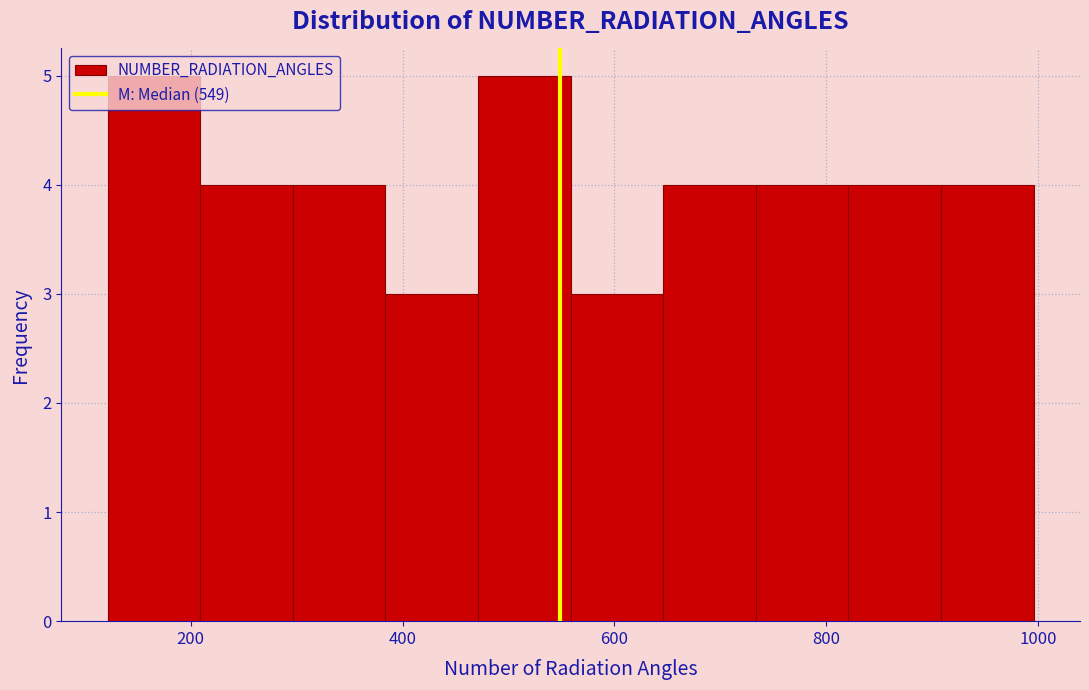

What is the height of the bar covering 640 to 740 on the x-axis? Neither the bar edges nor the heights are printed on the chart, so give them approximately, as read against the axes.

4